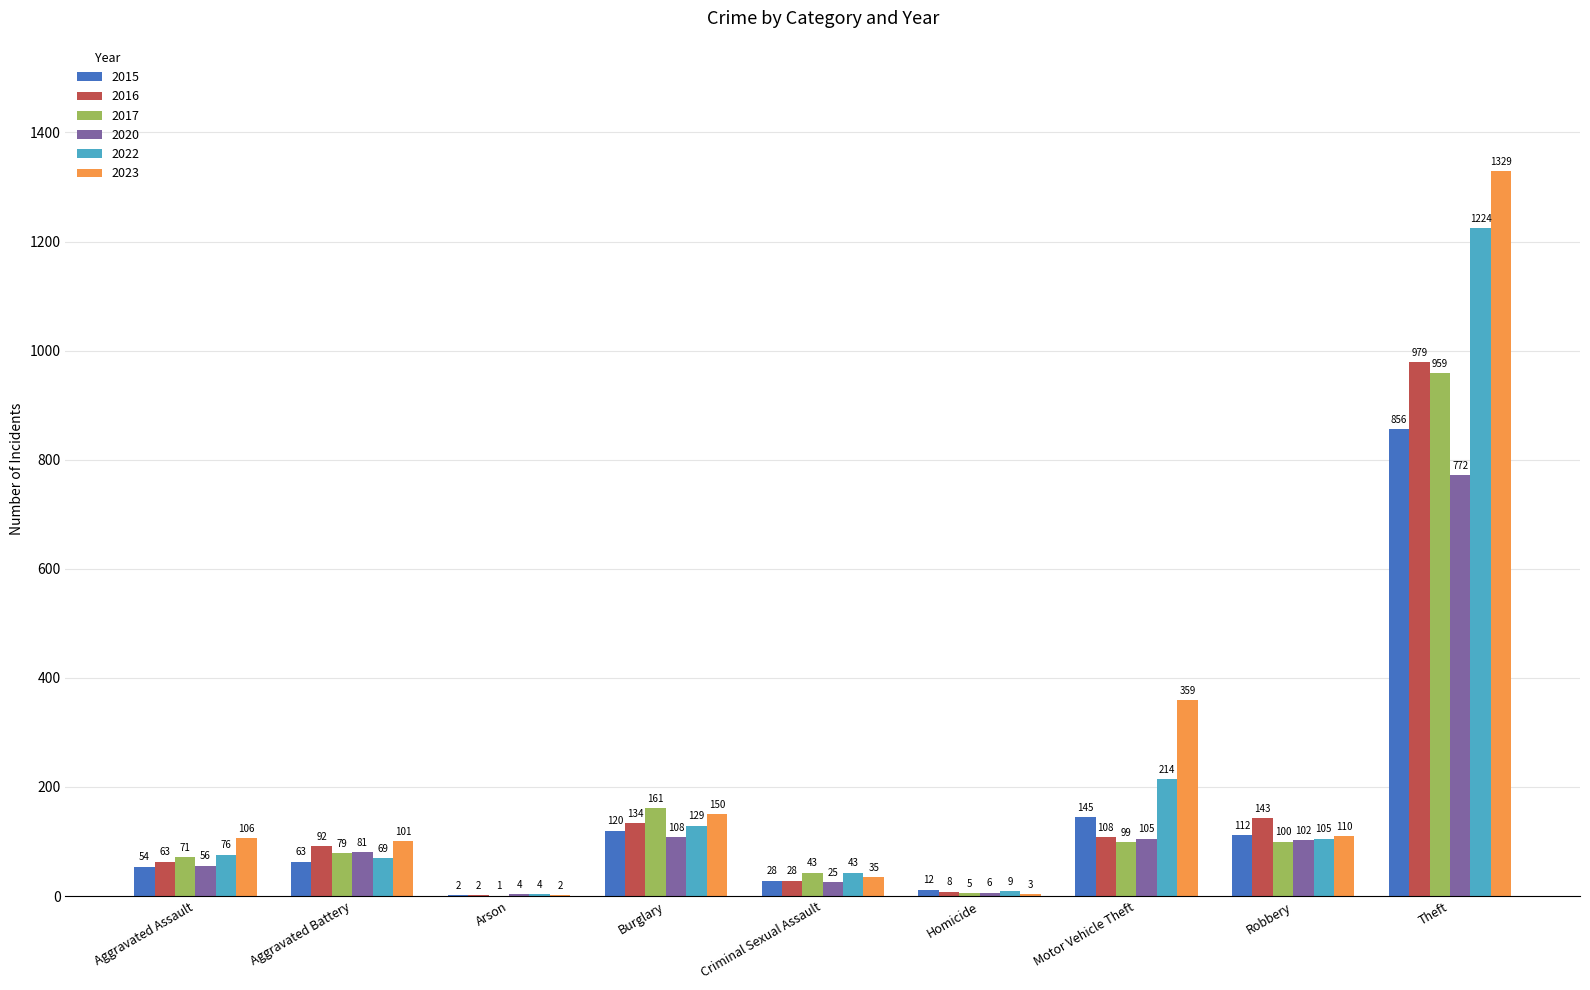

The value of 2023 at Burglary is 150. True or false?

True